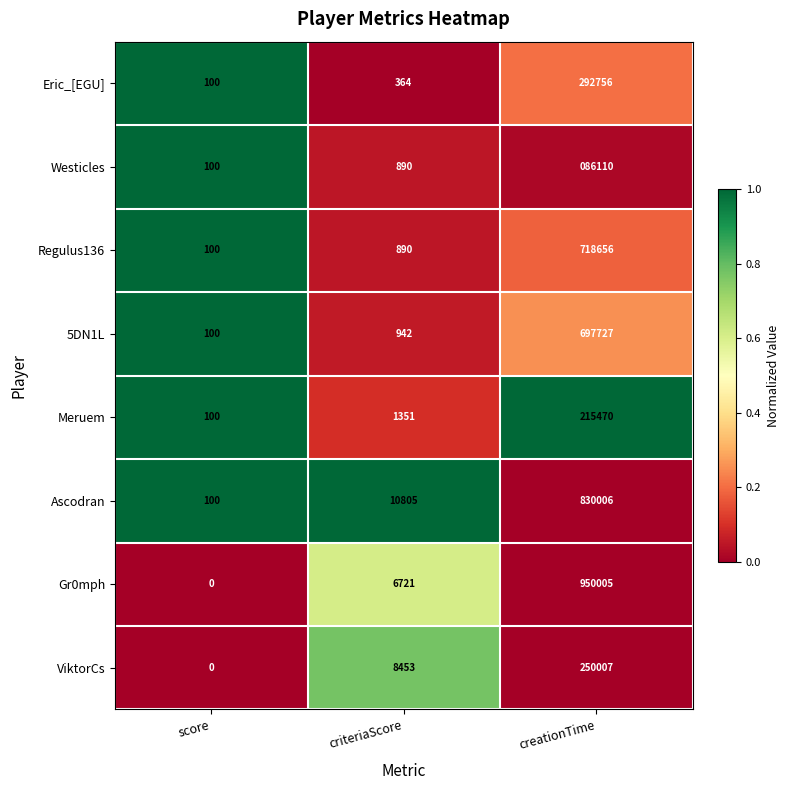

Is it true that Gr0mph equals 0 at score?

True